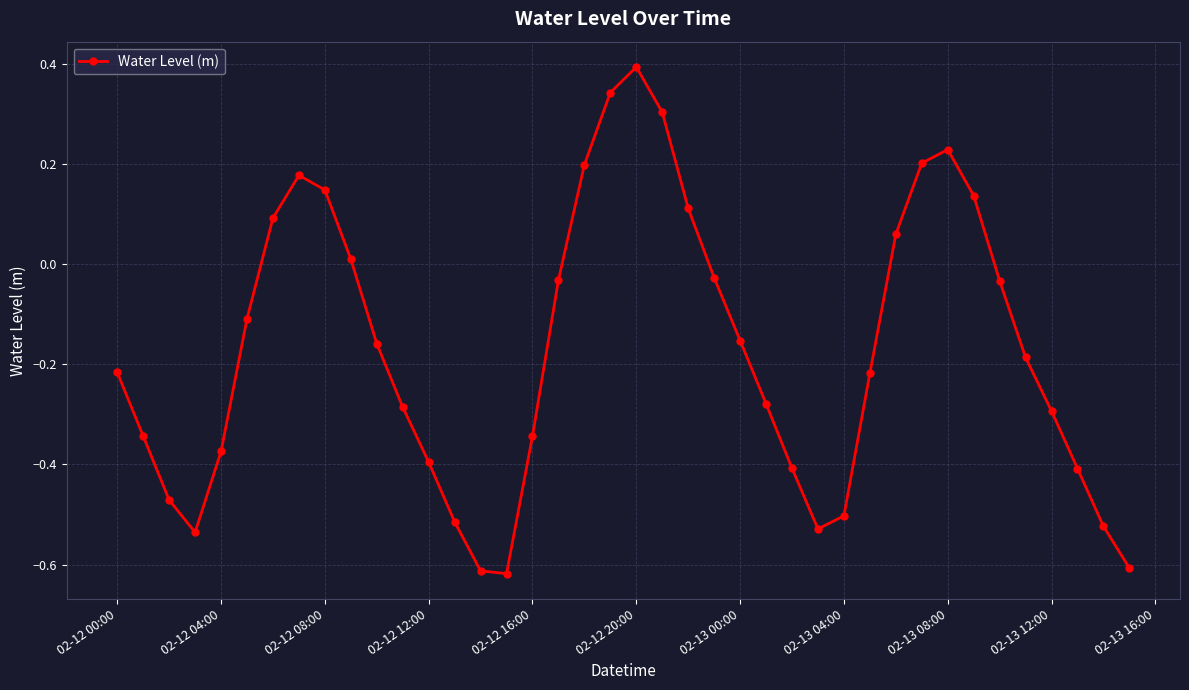

What is the sum of all values?

-6.8